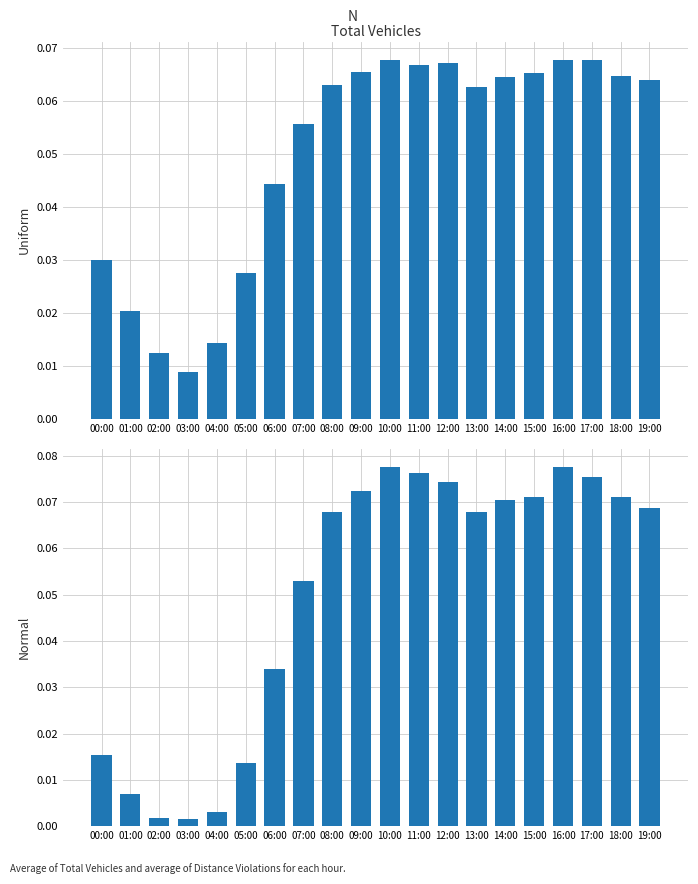

At which label is col_5 (Total Vehicles) closest to 0?

03:00